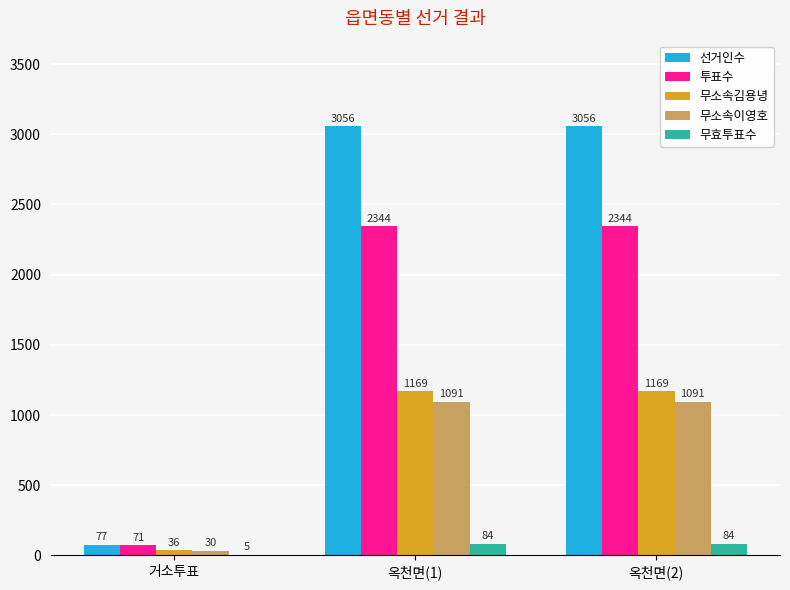

Which series has the largest range (max minus min)?

선거인수